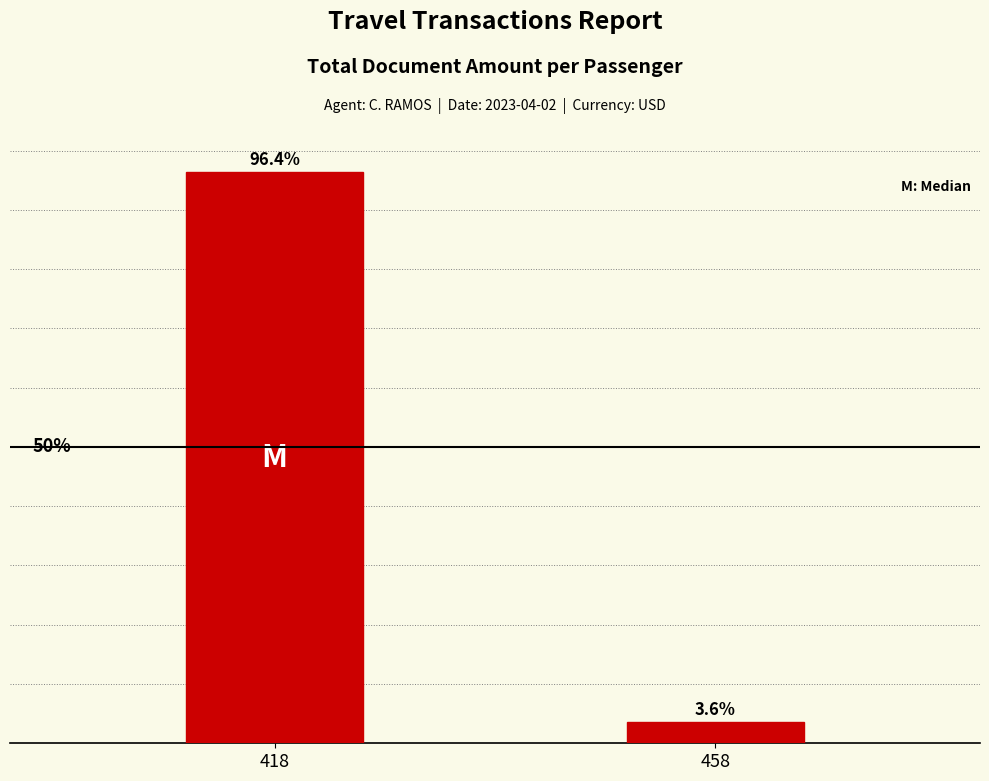

List the labels in order of value, largest first.

418, 458